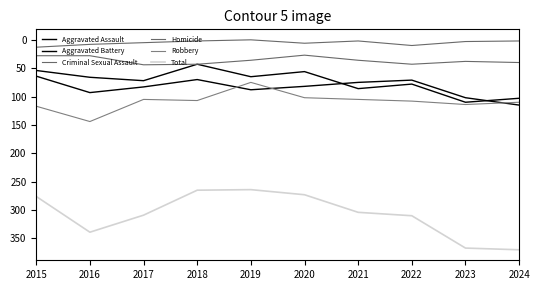

Does the chart have visible grid lines?

No